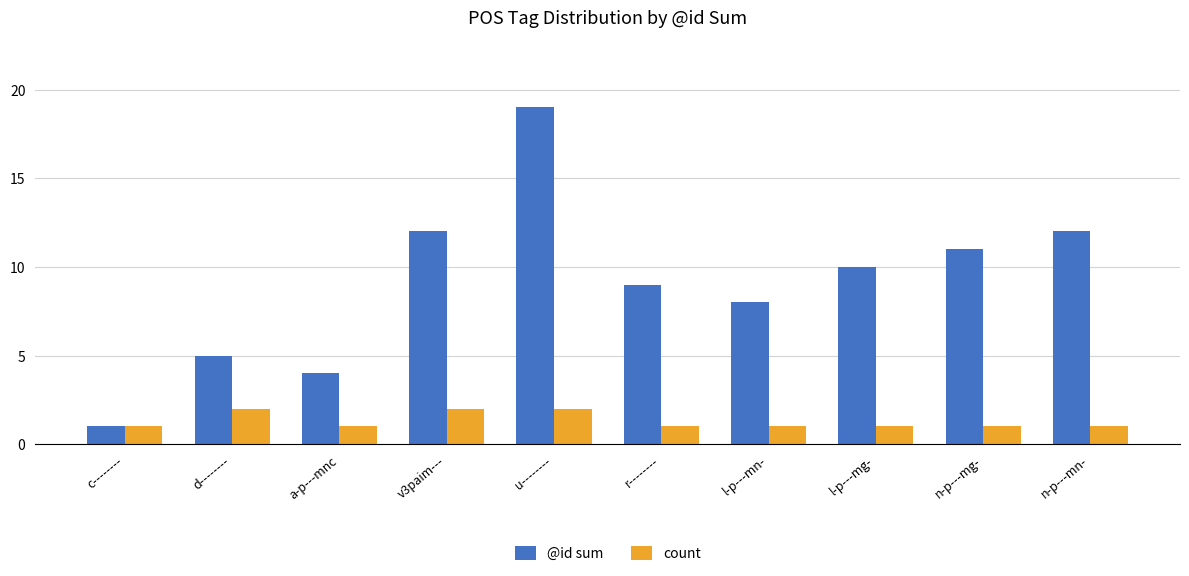

What is the difference between the @id sum values at l-p---mn- and c--------?

7